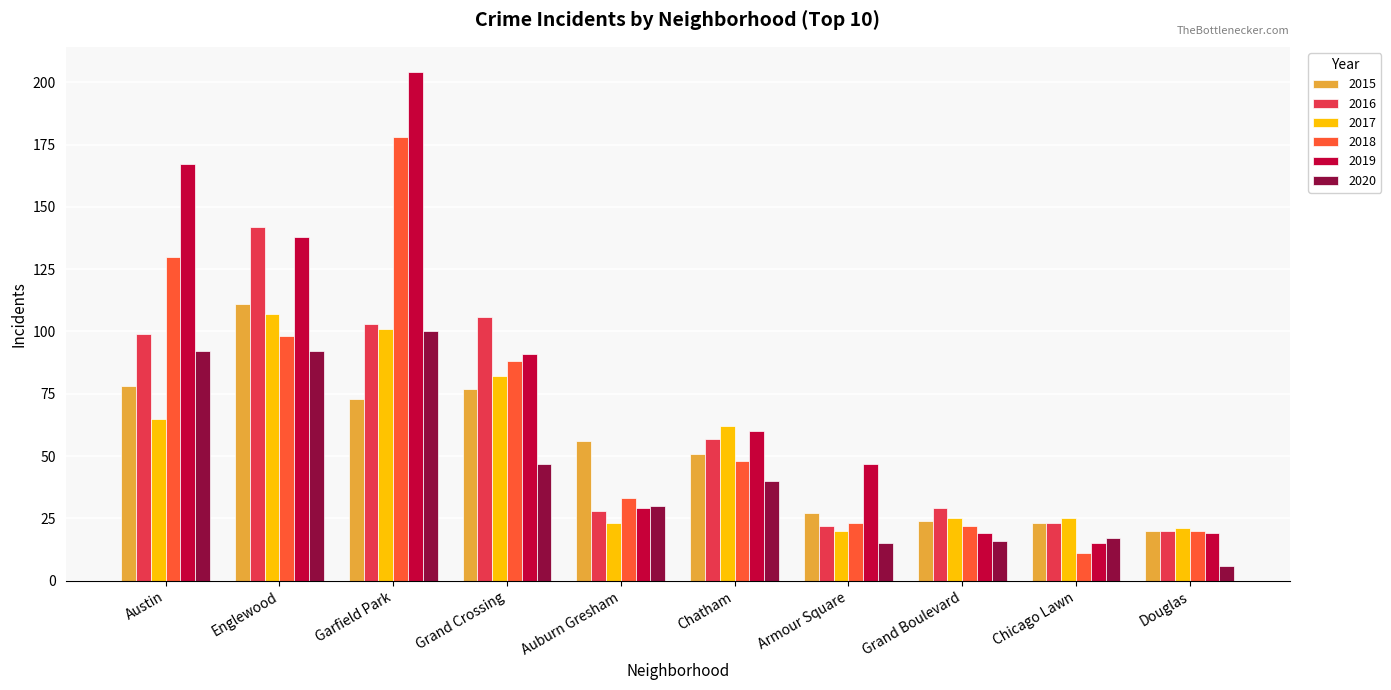

Where does the 2018 series first go above 48?

Austin